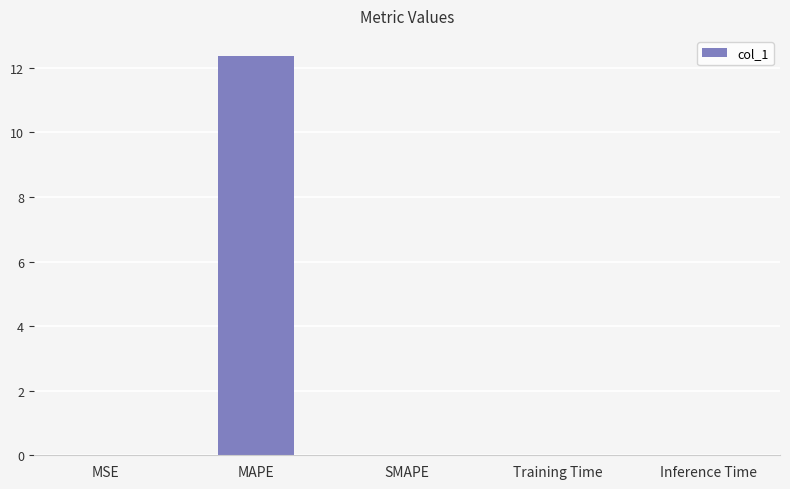

True or false: the data shows 0.0 at MSE.

True